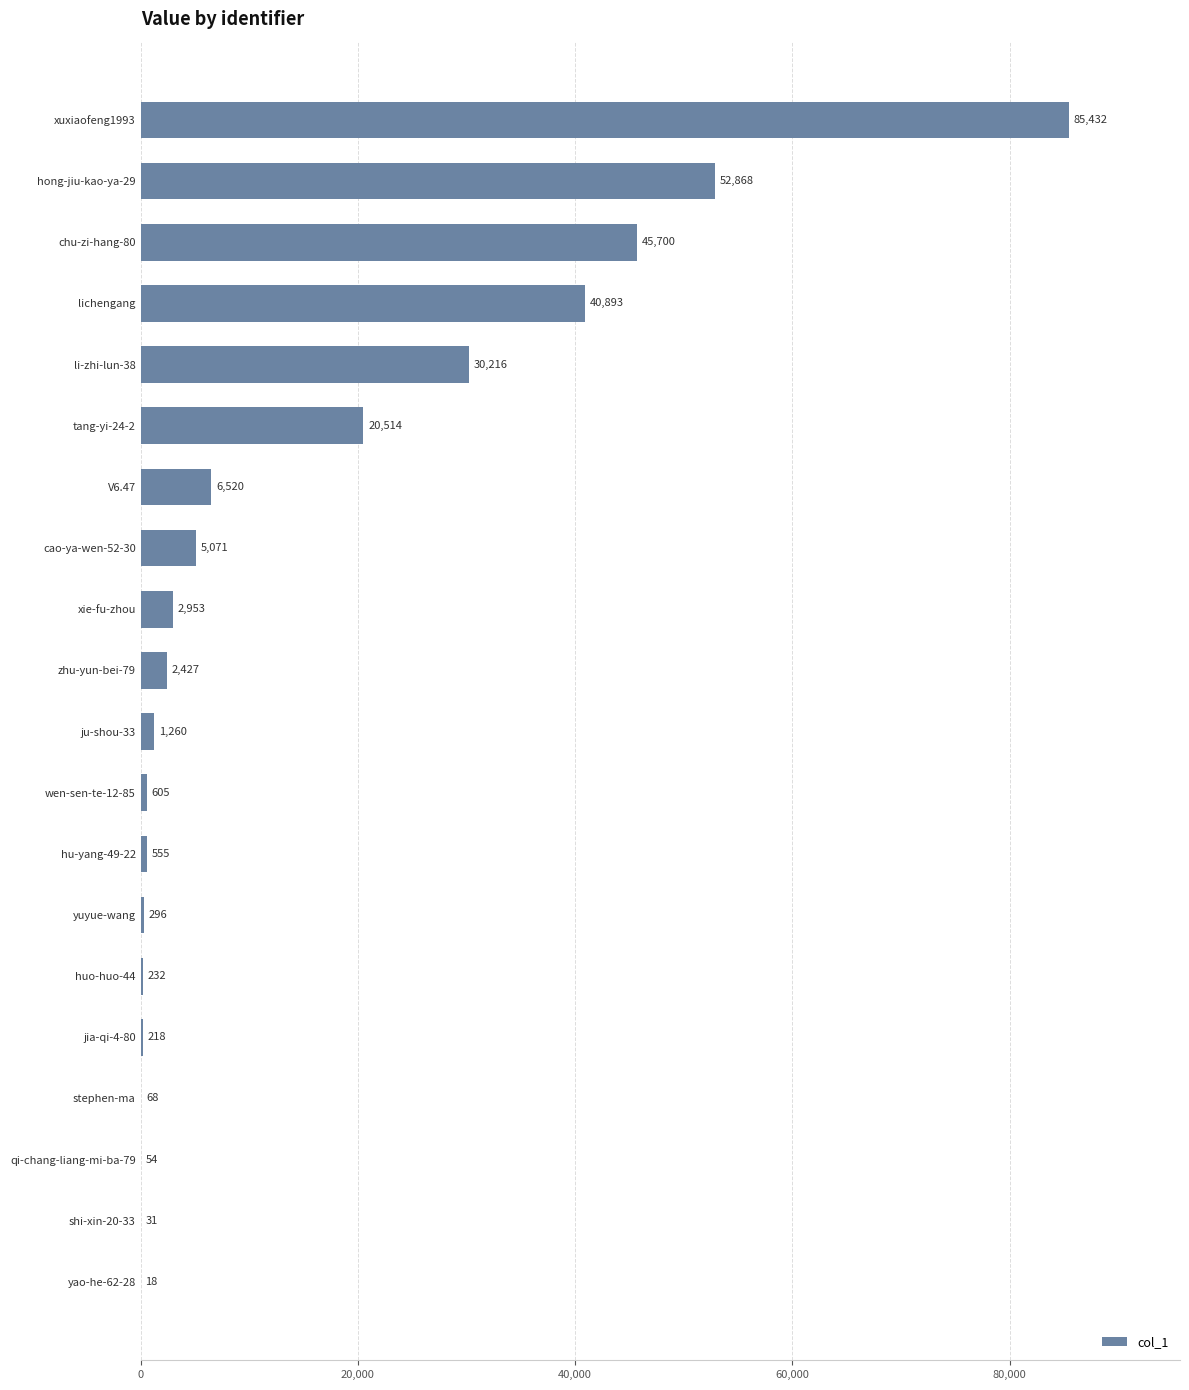

Where is the data nearest to the value 42725?

lichengang